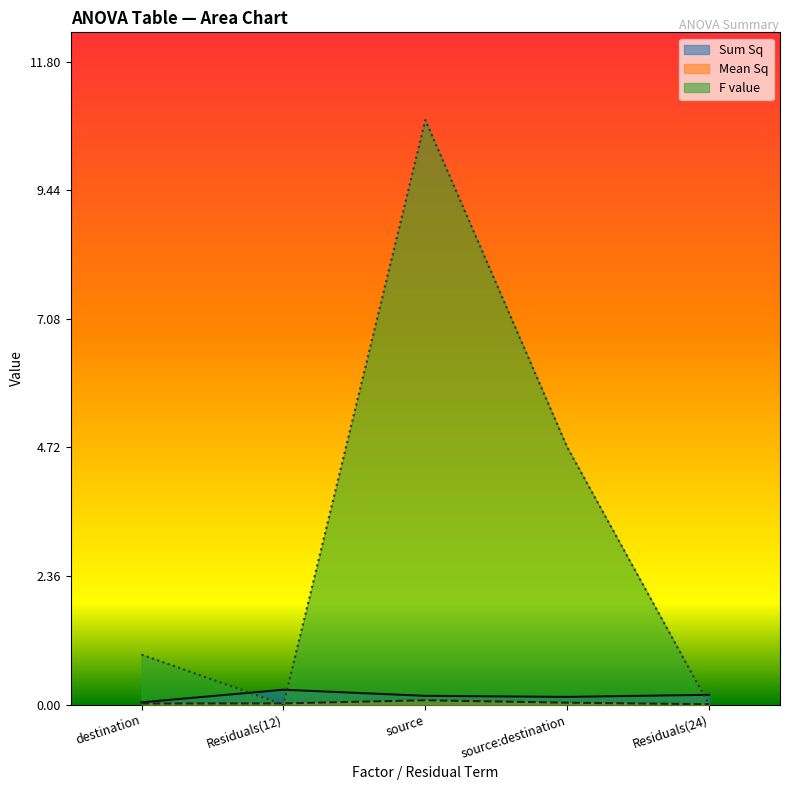

What is the difference between the maximum and minimum values in the Mean Sq series?

0.1